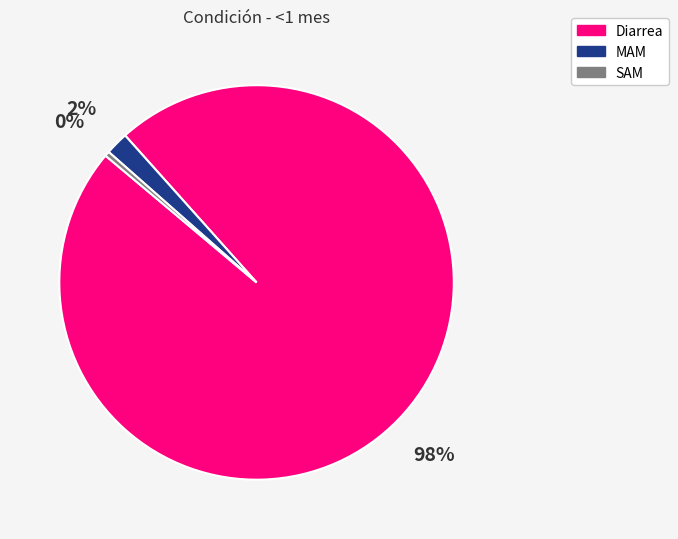

How many slices are in this pie chart?

3